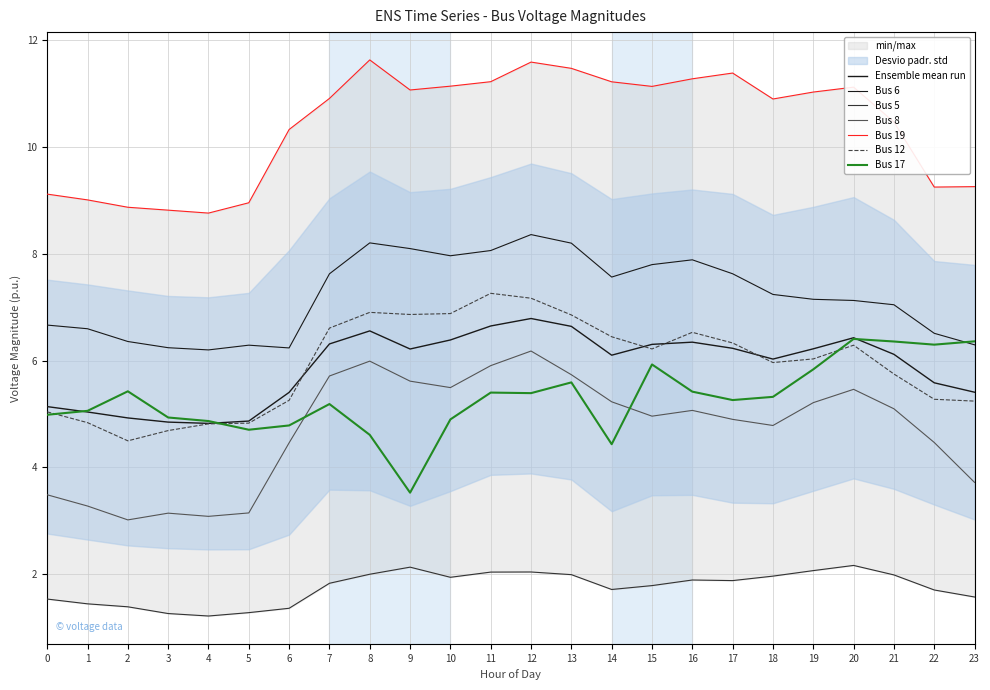

At how many categories does at least one series exceed 10?

16